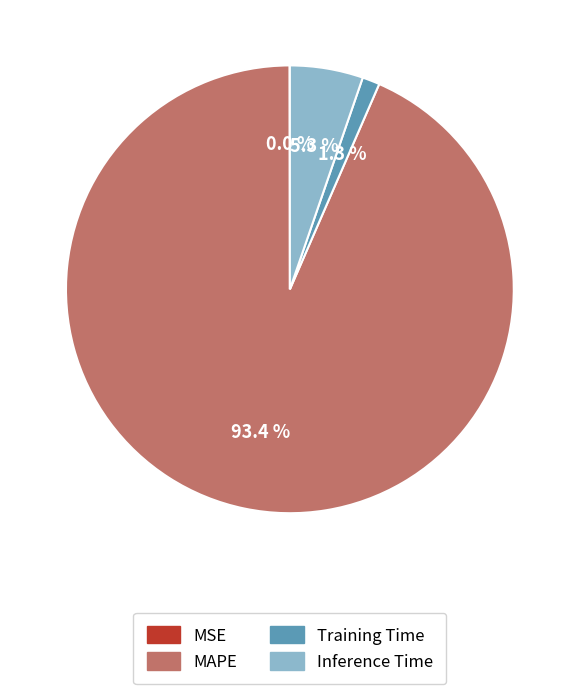

What is the largest slice in the pie chart?

MAPE